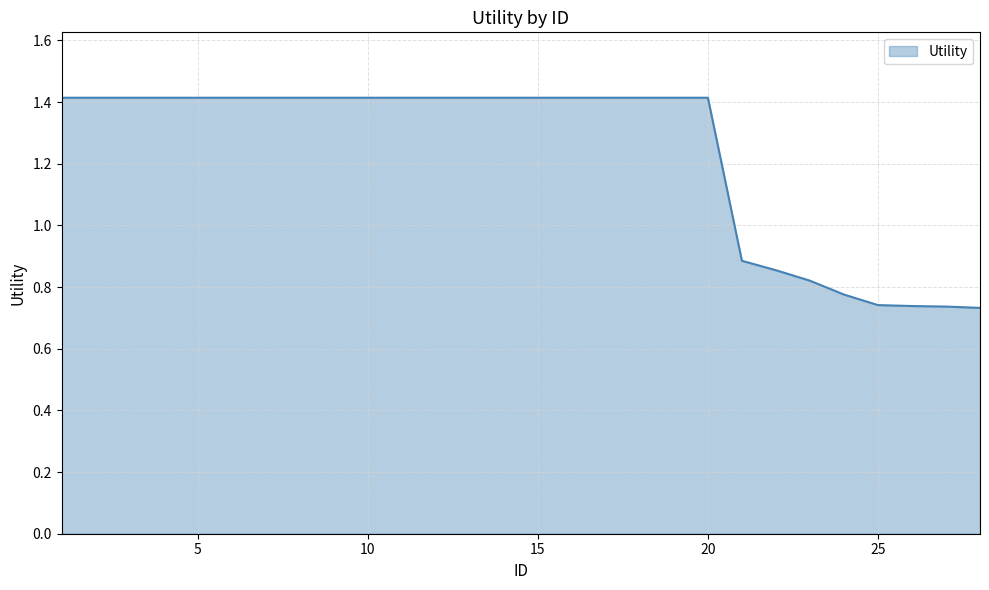

What is the greatest value displayed?

1.4